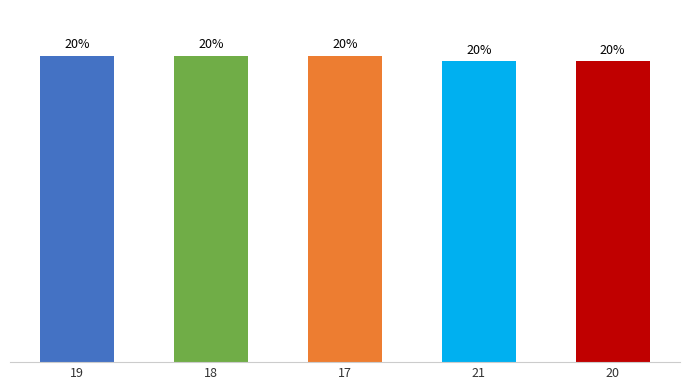

Does the chart contain any negative values?

No